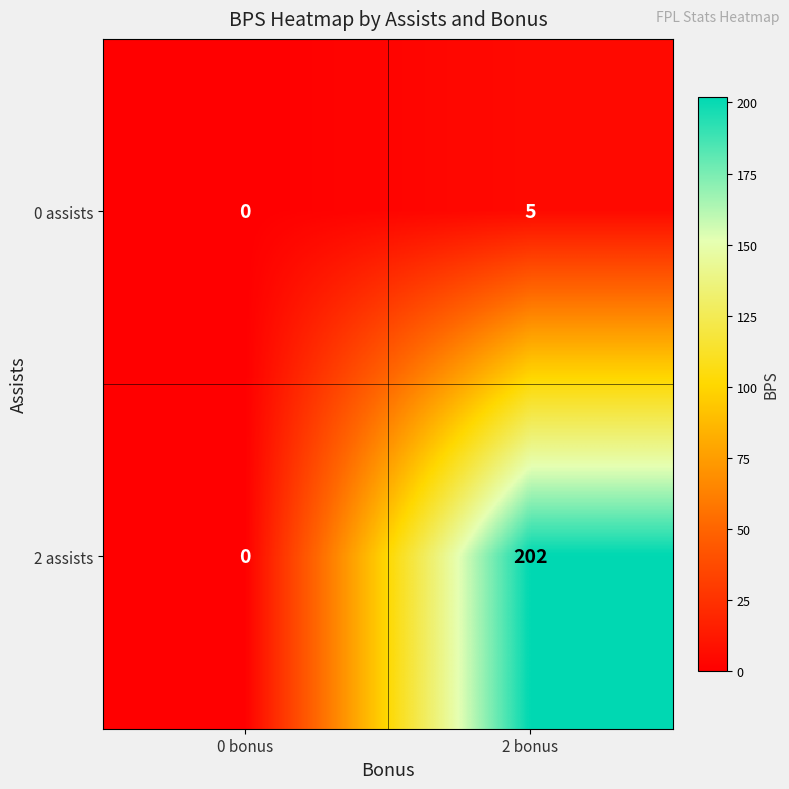

At which category is the sum across all series the highest?

2 bonus